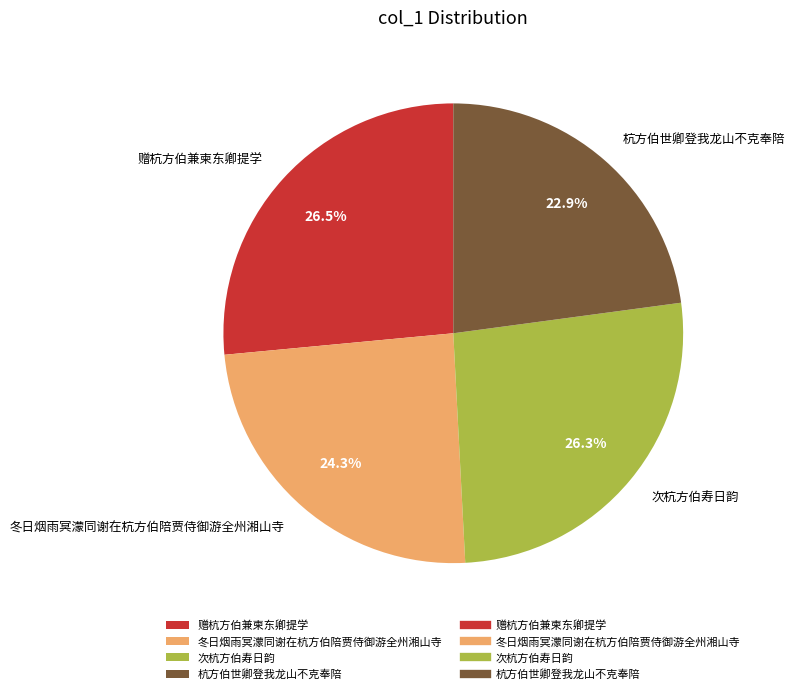

Does any single category account for the majority?

No